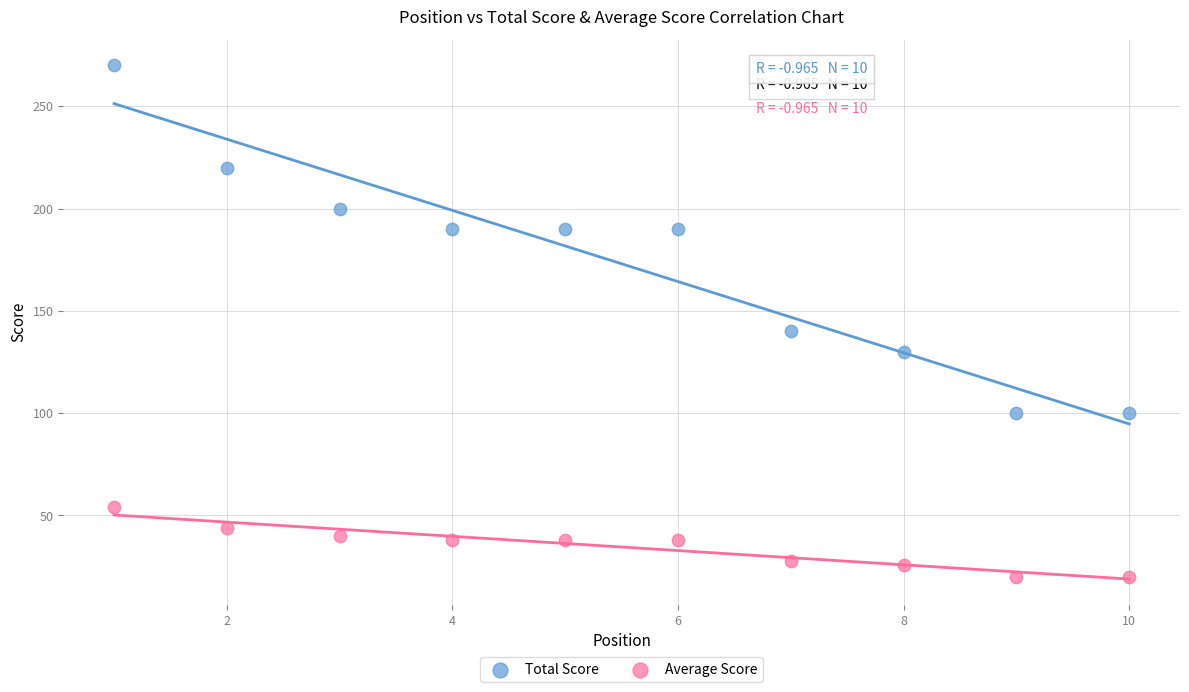

Across all series, what Y value is closest to 145?

140